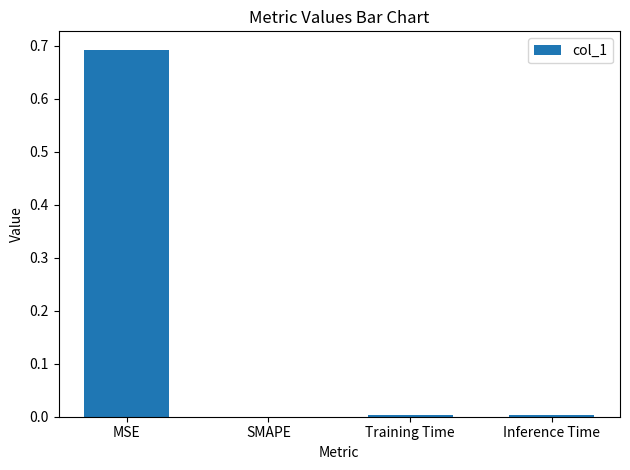

What is the greatest value displayed?

0.7